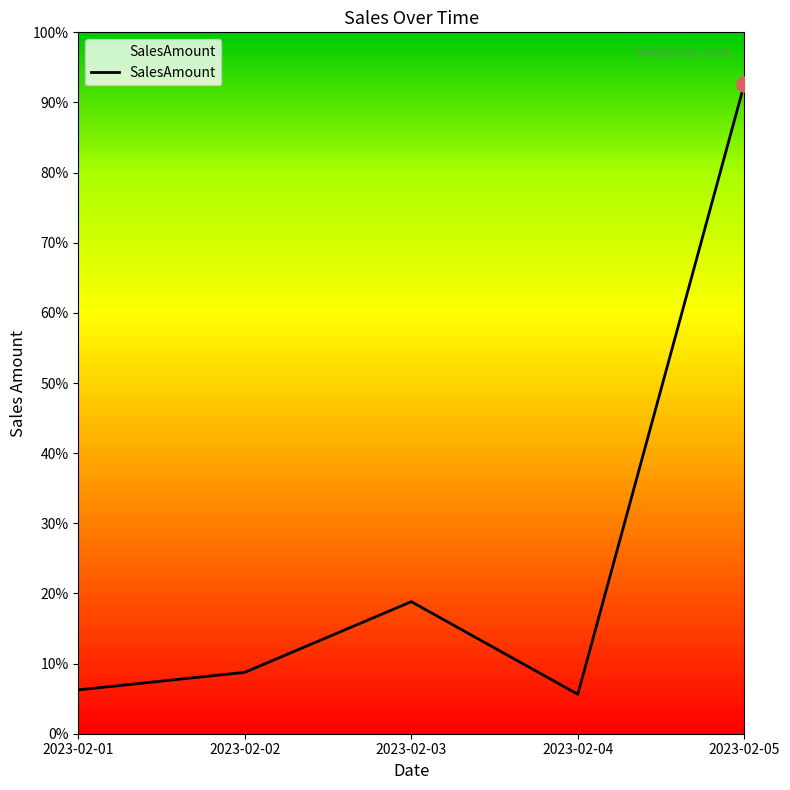

What is the ratio of the value at 2023-02-05 to the value at 2023-02-03?

4.9